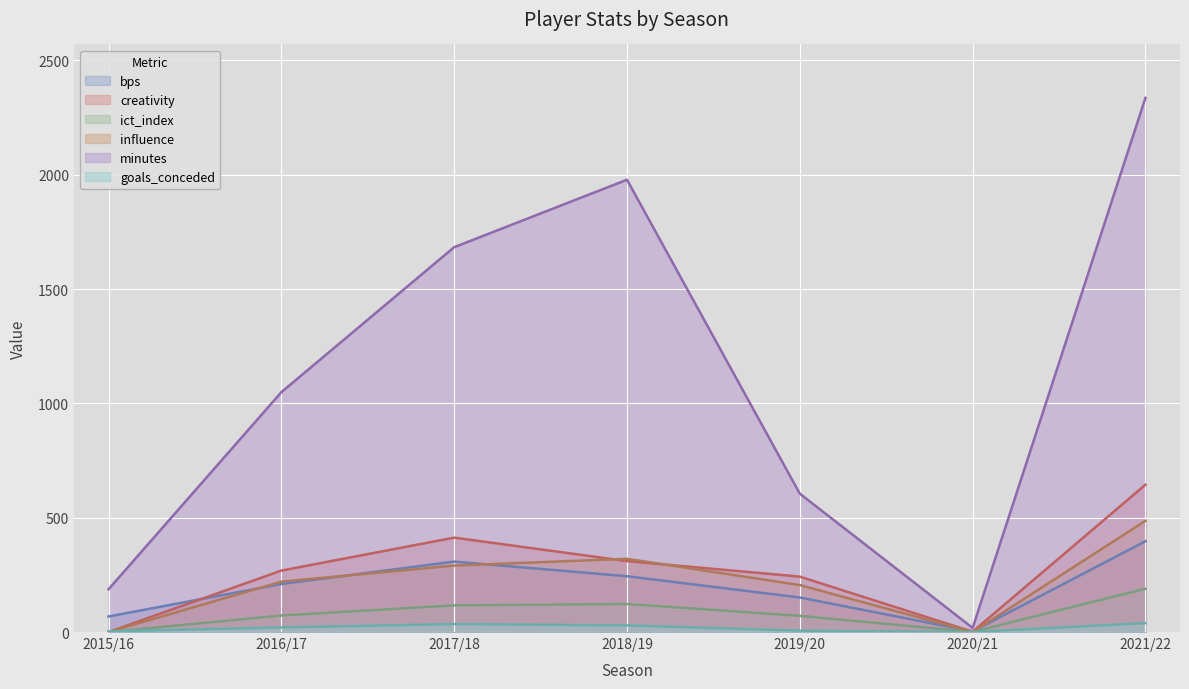

What is the maximum value shown in the chart?

2336.0